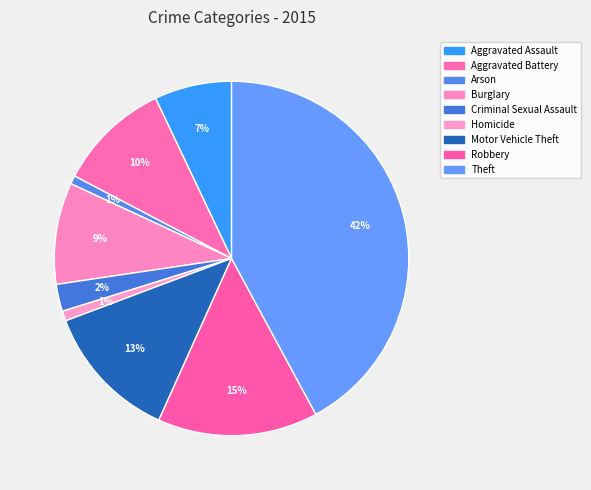

Count the number of slices in the pie.

9